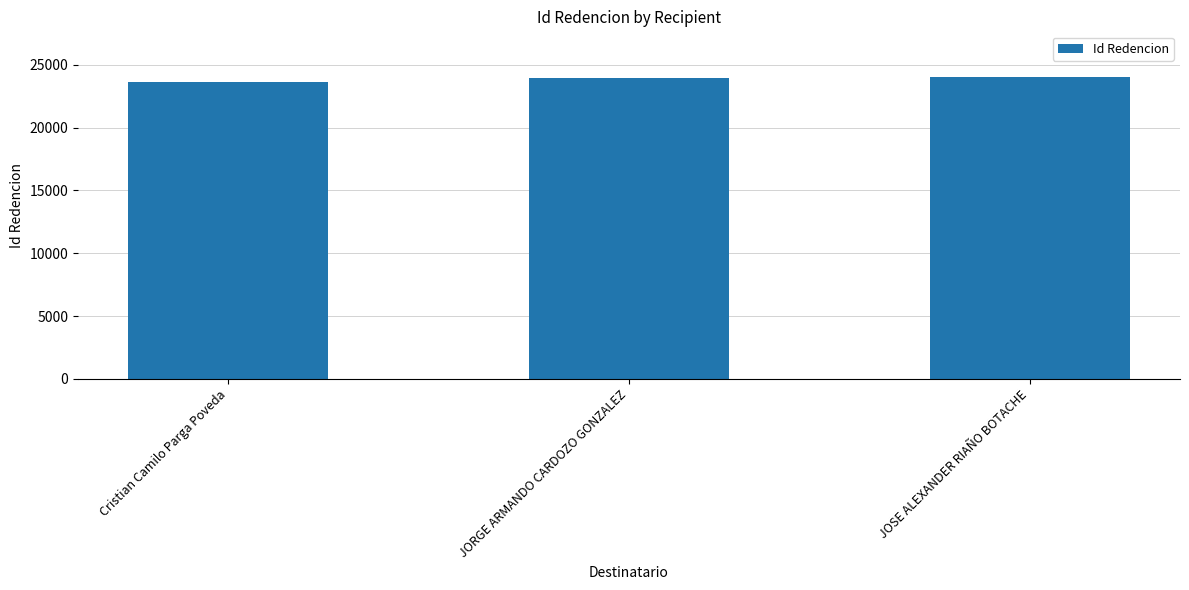

What is the smallest value displayed?

23639